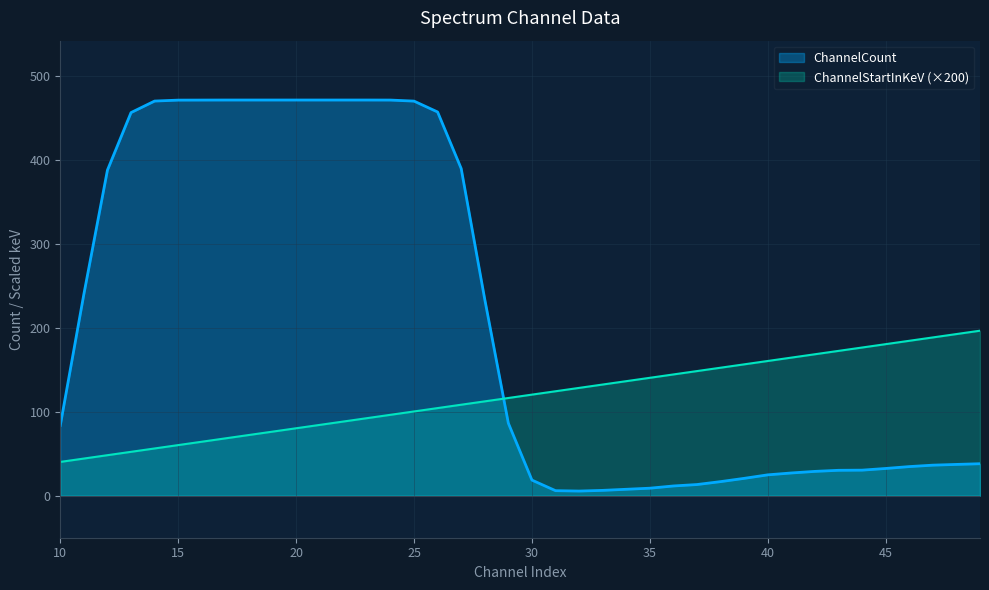

Reading left to right, extract all data points from this chart.

ChannelCount: 10=83.6	11=239.8	12=387.5	13=455.9	14=469.6	15=470.8	16=470.8	17=470.9	18=470.9	19=470.9	20=470.9	21=470.9	22=470.9	23=470.9	24=470.8	25=469.6	26=456.6	27=389.4	28=233.6	29=86.3	30=18.6	31=6.0	32=5.5	33=6.4	34=7.6	35=8.9	36=11.6	37=13.3	38=16.8	39=20.6	40=24.8	41=27.1	42=28.9	43=30.2	44=30.4	45=32.4	46=34.6	47=36.4	48=37.2	49=38.1
ChannelStartInKeV: 10=40.2	11=44.2	12=48.2	13=52.2	14=56.2	15=60.2	16=64.2	17=68.2	18=72.2	19=76.2	20=80.3	21=84.3	22=88.3	23=92.3	24=96.3	25=100.3	26=104.3	27=108.3	28=112.3	29=116.3	30=120.3	31=124.3	32=128.3	33=132.3	34=136.3	35=140.3	36=144.3	37=148.3	38=152.3	39=156.3	40=160.3	41=164.3	42=168.3	43=172.3	44=176.3	45=180.4	46=184.4	47=188.4	48=192.4	49=196.4